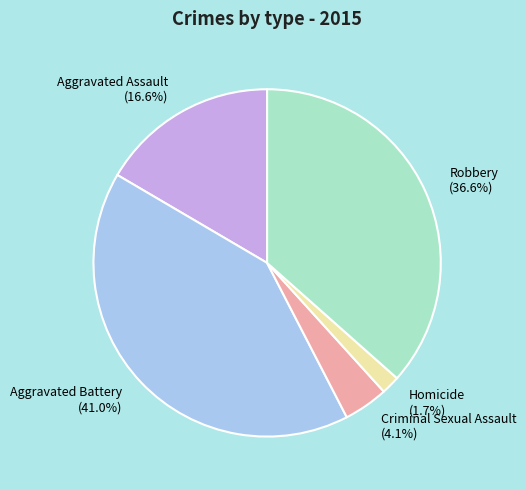

Count the number of slices in the pie.

5